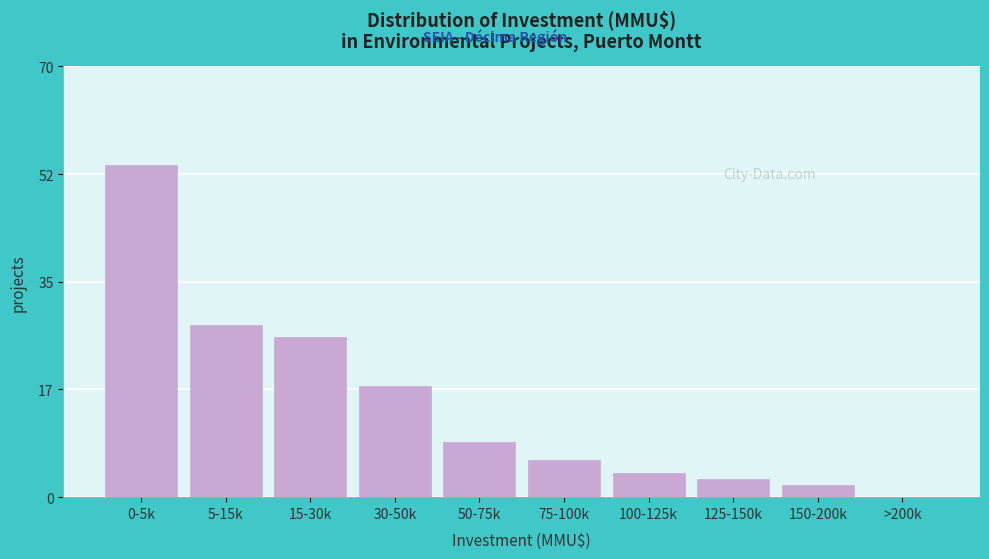

Reading left to right, extract all data points from this chart.

0-5k=54	5-15k=28	15-30k=26	30-50k=18	50-75k=9	75-100k=6	100-125k=4	125-150k=3	150-200k=2	>200k=0